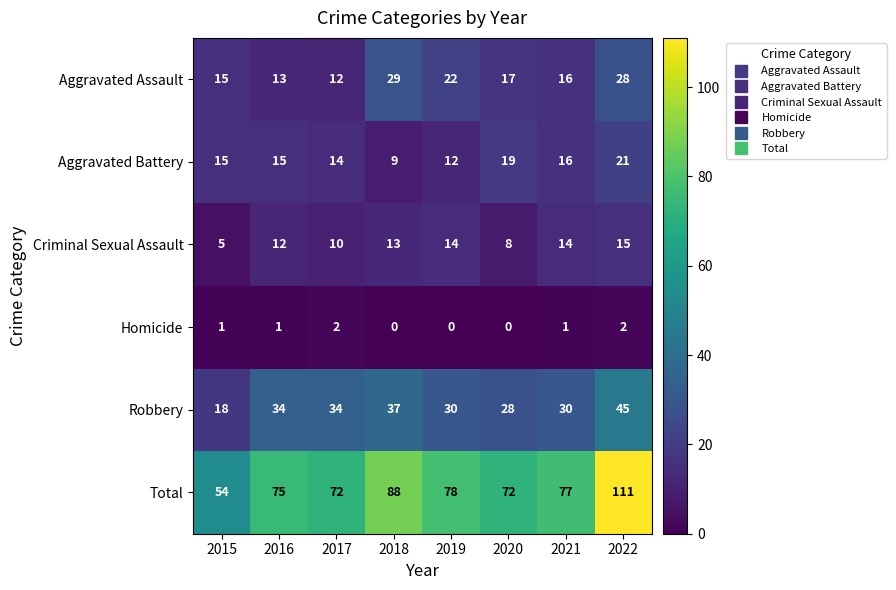

What is the average value of the Criminal Sexual Assault series?

11